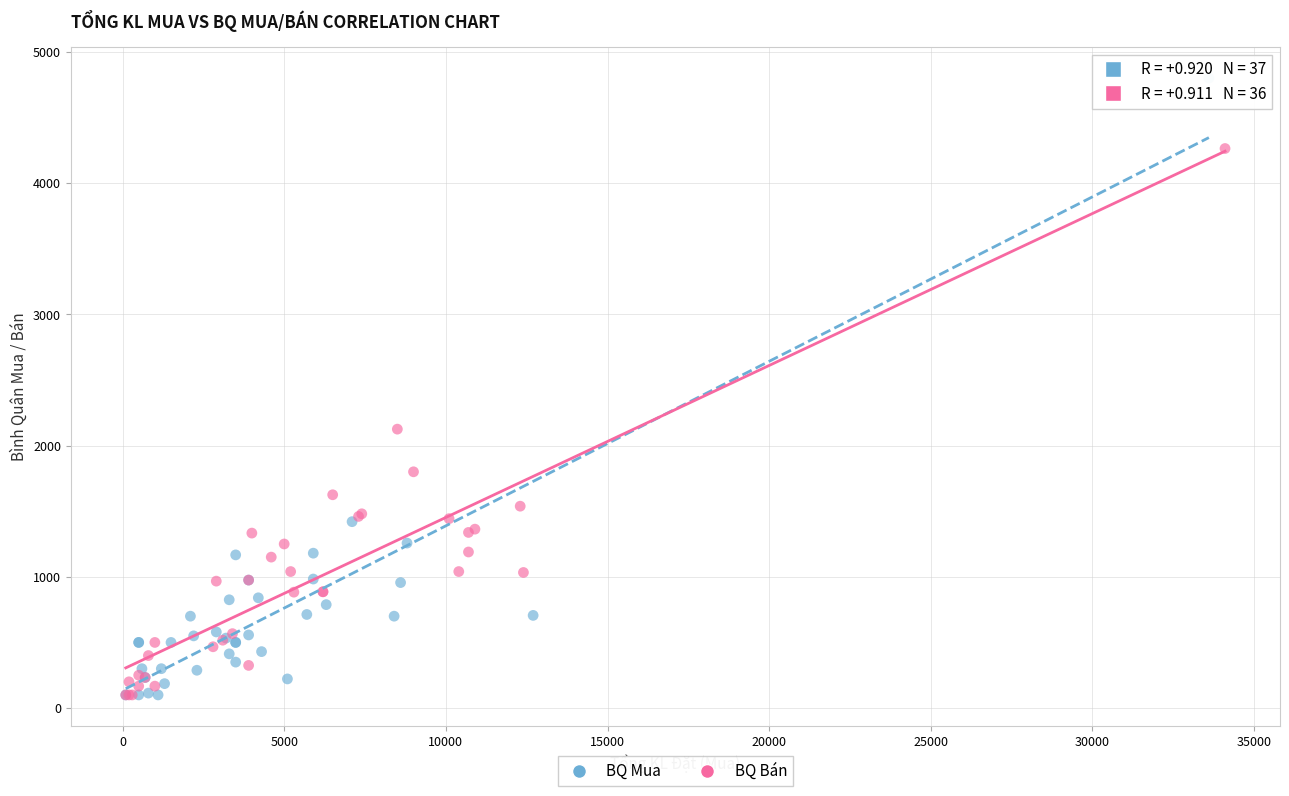

Which series has the widest spread of Y values?

BQ Mua